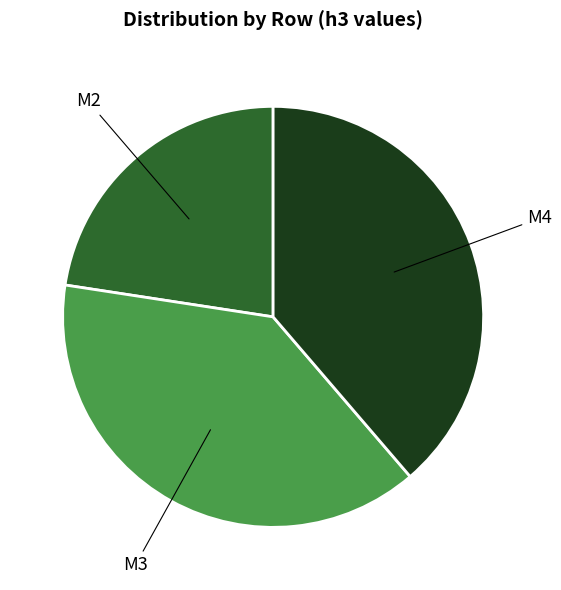

Is there a majority slice in this chart?

No